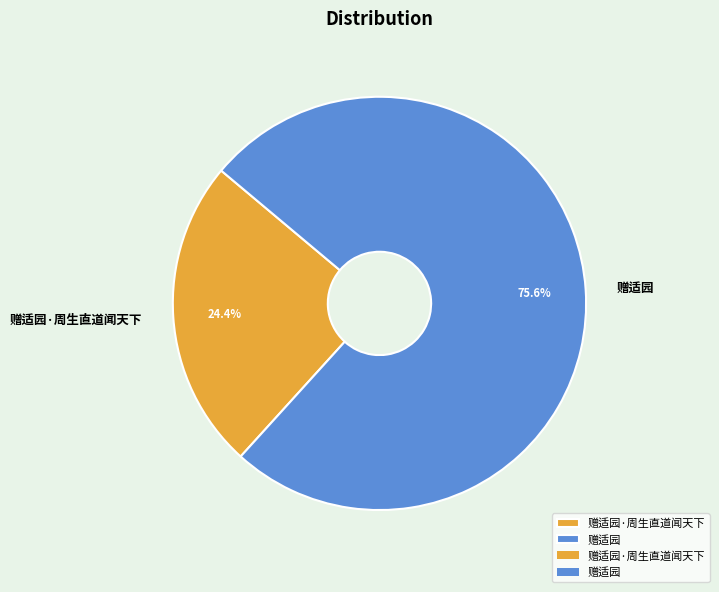

What is the ratio of the value at 赠适园 to the value at 赠适园·周生直道闻天下?

3.1